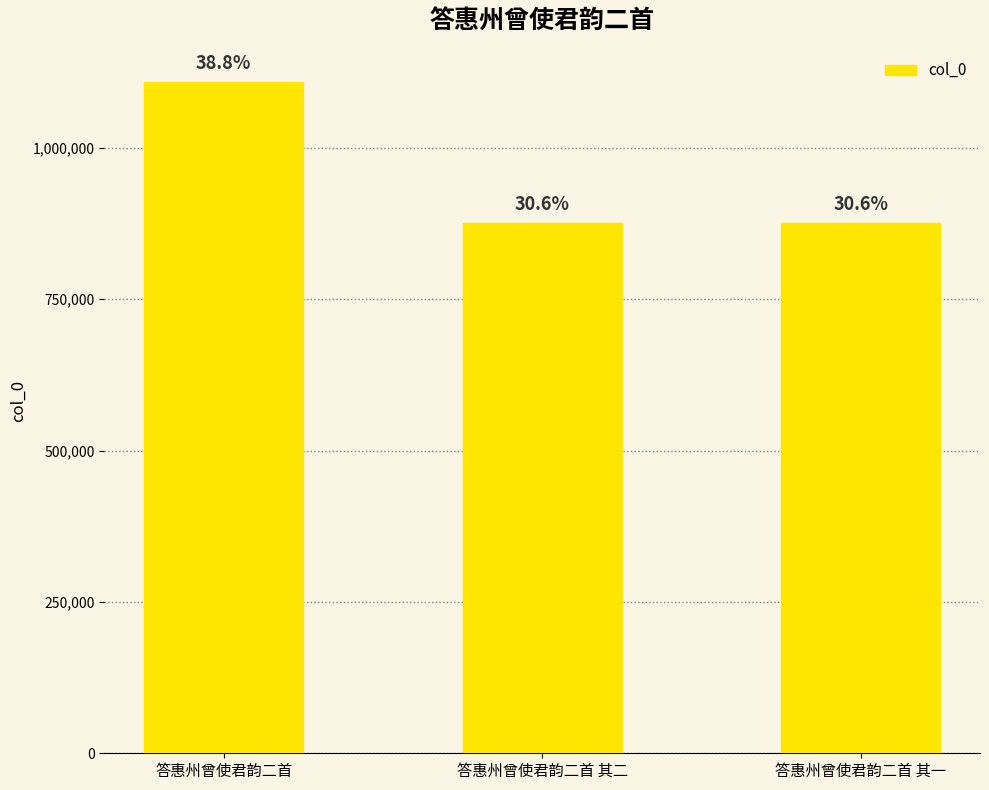

Does the chart contain any negative values?

No